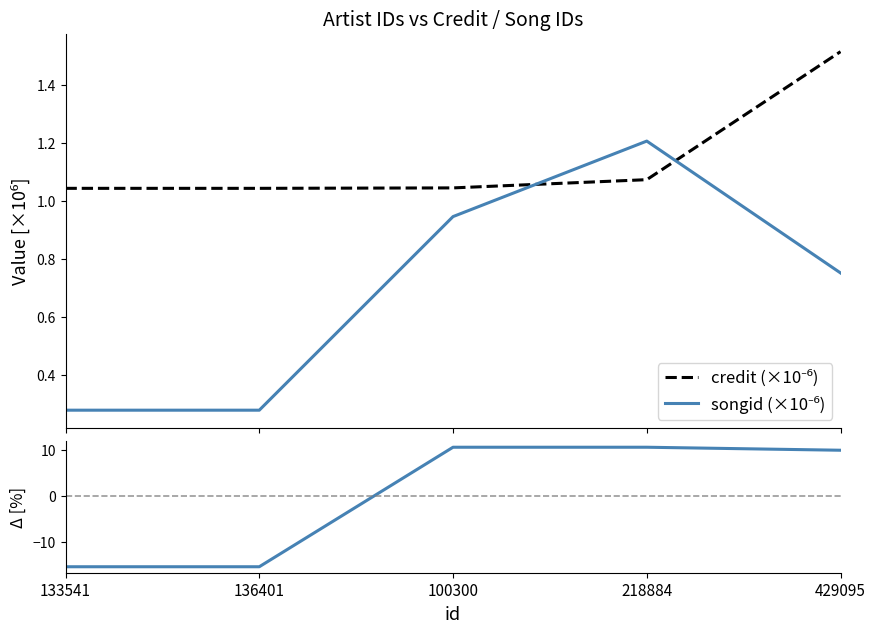

Rank the series at 136401 from lowest to highest value.

labelid Δ [%], songid (×10⁻⁶), credit (×10⁻⁶)